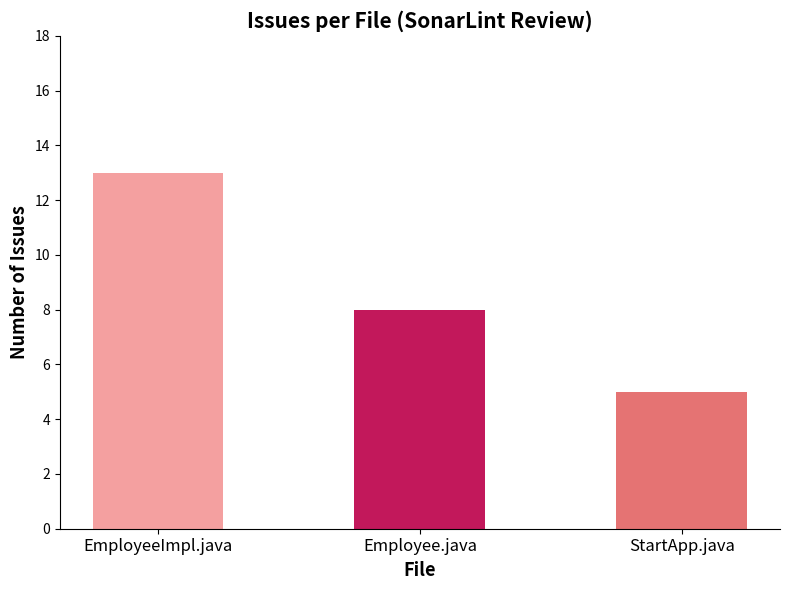

What is the sum of the values at StartApp.java and Employee.java?

13